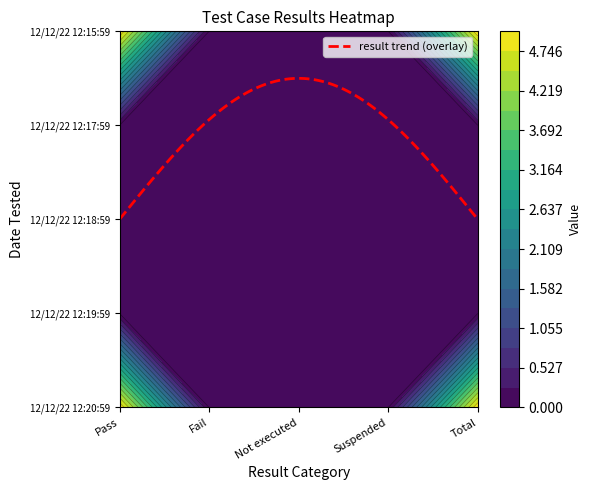

Between 12/12/22 12:19:59 and 12/12/22 12:20:59, which is larger?

12/12/22 12:20:59